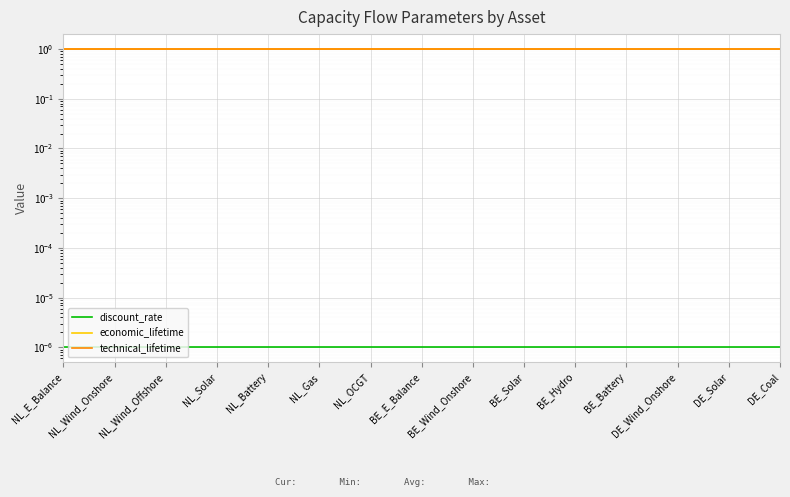

Reading right to left, list all the values displayed in this chart.

discount_rate: 0.0	0.0	0.0	0.0	0.0	0.0	0.0	0.0	0.0	0.0	0.0	0.0	0.0	0.0	0.0
economic_lifetime: 1.0	1.0	1.0	1.0	1.0	1.0	1.0	1.0	1.0	1.0	1.0	1.0	1.0	1.0	1.0
technical_lifetime: 1.0	1.0	1.0	1.0	1.0	1.0	1.0	1.0	1.0	1.0	1.0	1.0	1.0	1.0	1.0